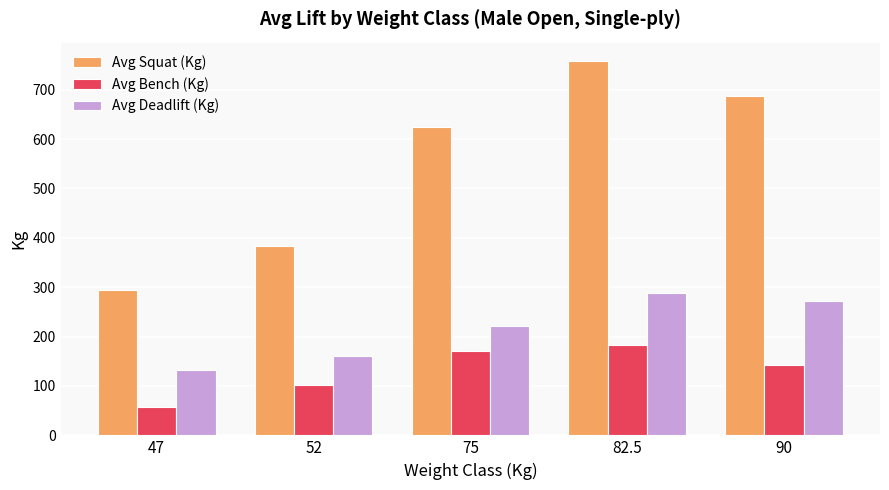

What value does the Avg Deadlift (Kg) series have at 75?

222.3